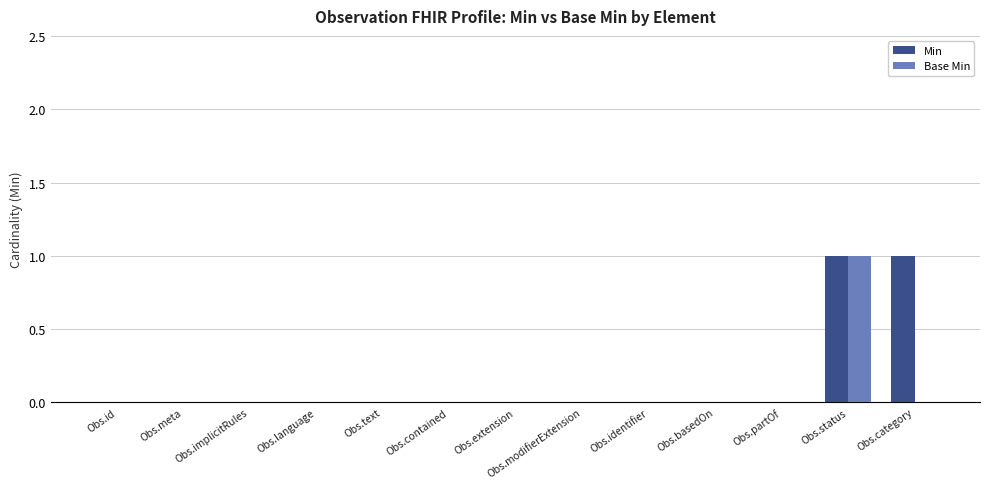

Are the bars grouped side by side (vs. stacked)?

Yes